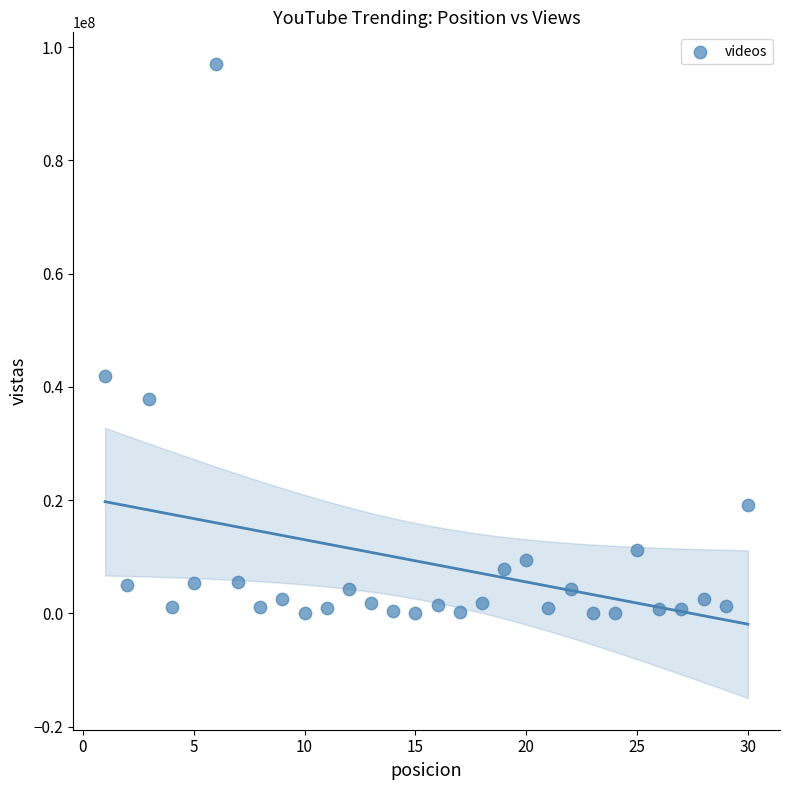

What is the range of Y values (max minus min)?

96946999